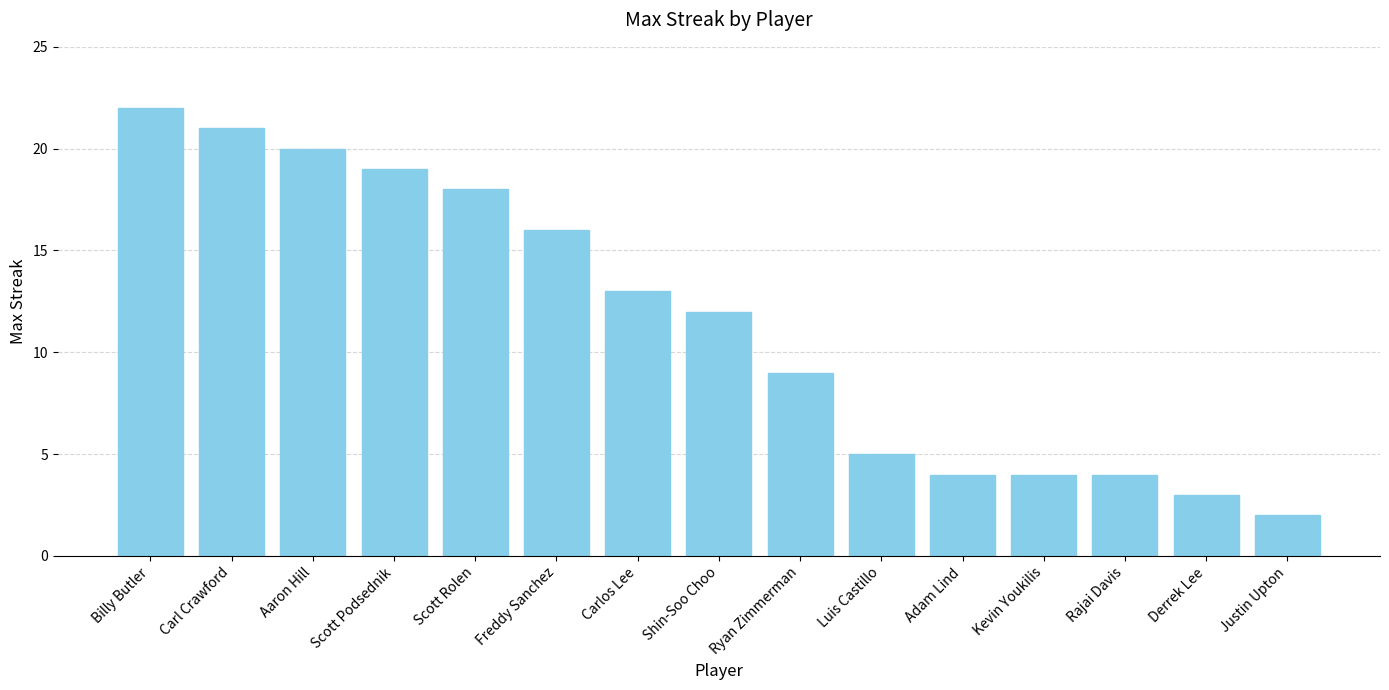

What is the difference between the values at Derrek Lee and Shin-Soo Choo?

9